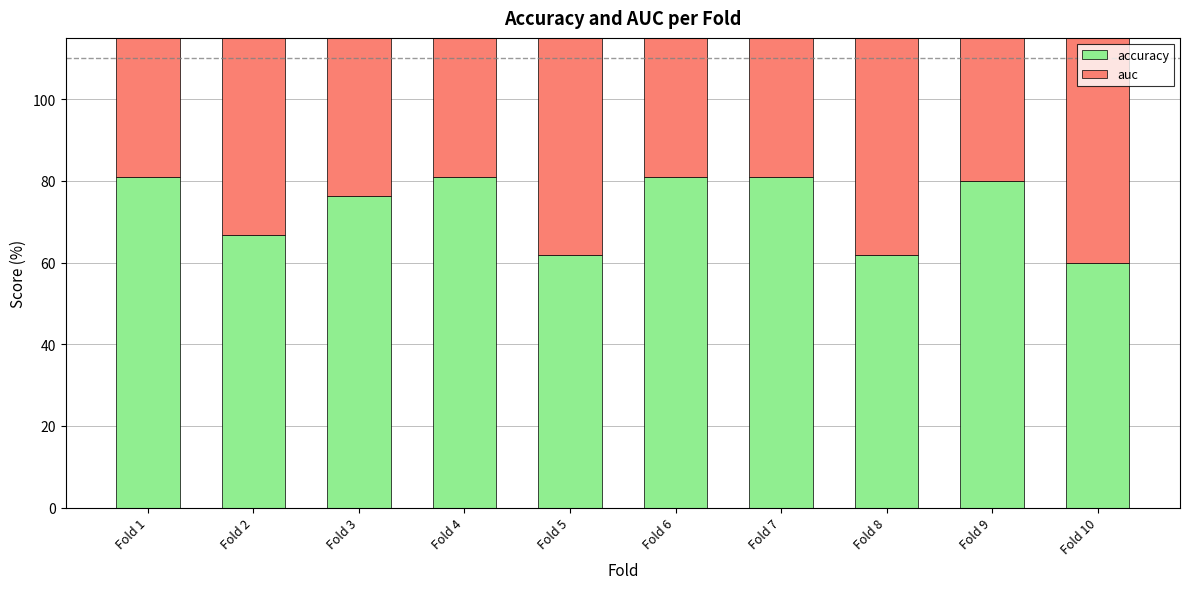

Which label corresponds to the largest value in the chart?

Fold 6